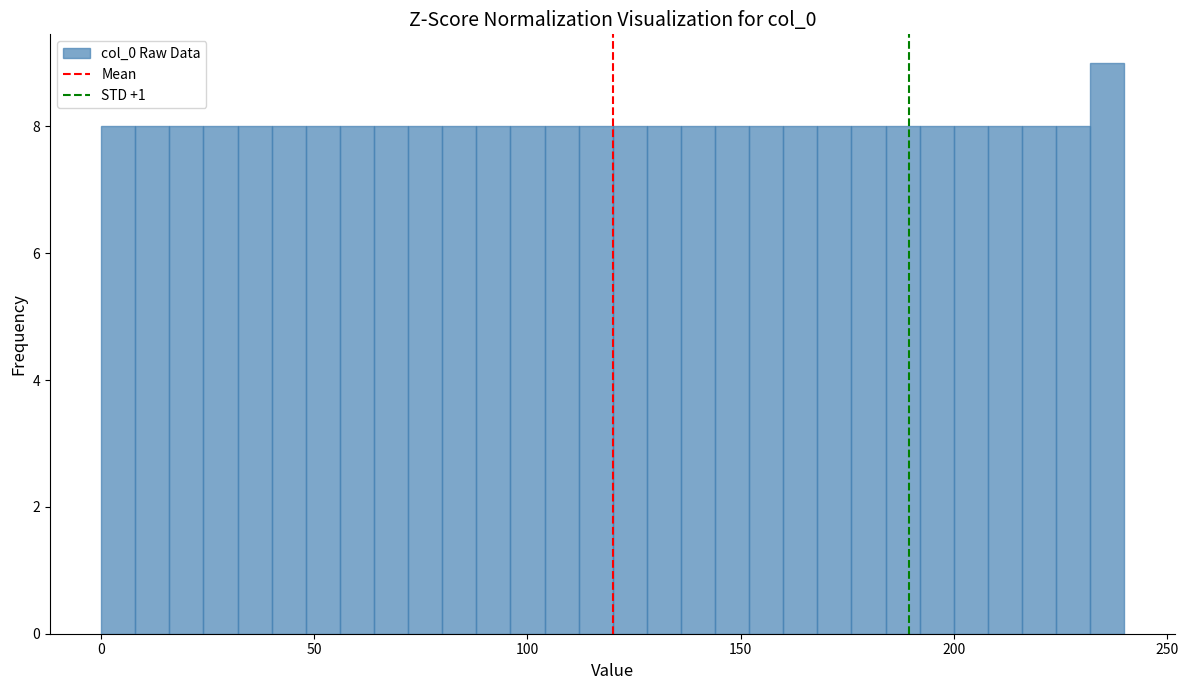

Read against the x-axis, roughly where is the centre of the tallest bar?

235